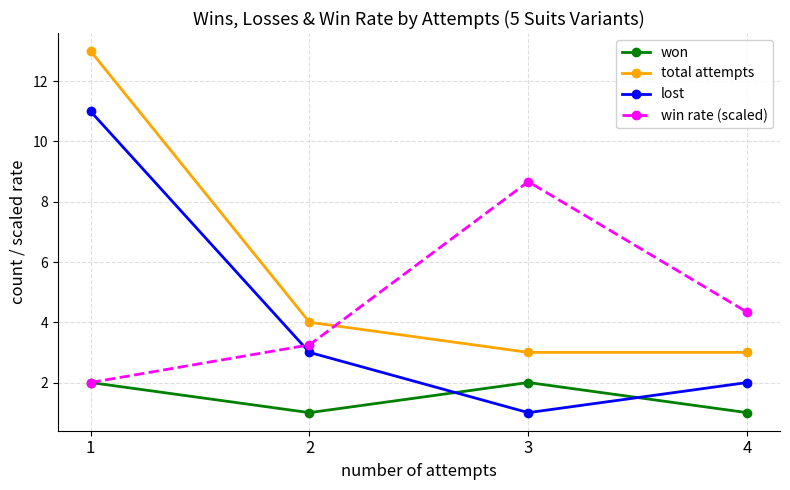

Which series has the largest total across all categories?

total attempts